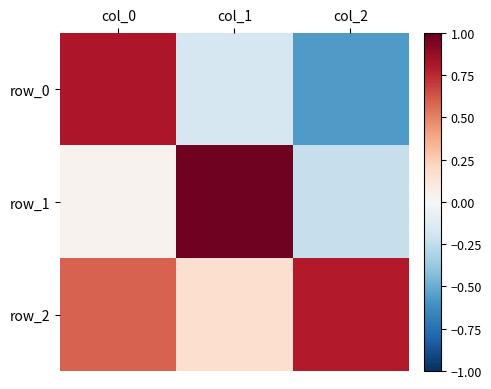

Which series changed the most between col_1 and col_2?

row_1